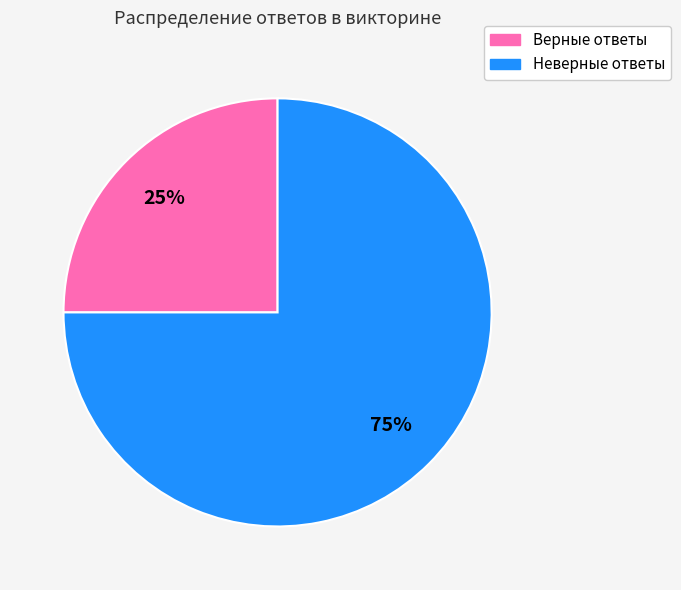

Combined, do Верные ответы and Неверные ответы account for over 50%?

Yes